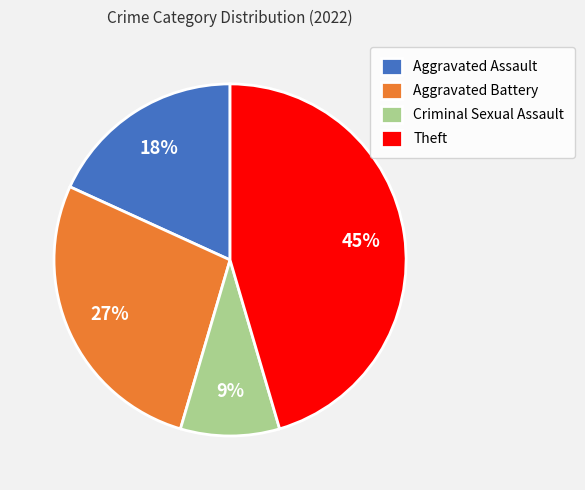

Approximately how many times larger is the value at Criminal Sexual Assault compared to Aggravated Battery?

0.3